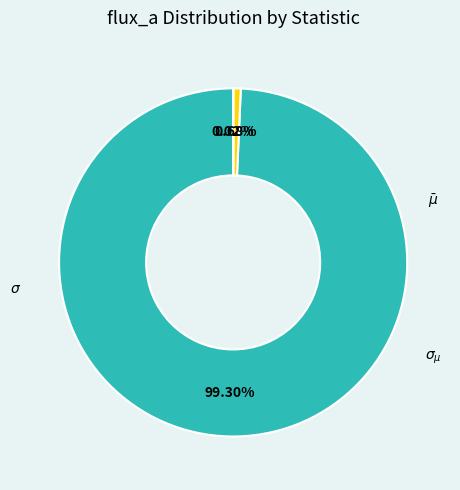

Between $\sigma_{\mu}$ and $\sigma$, which is larger?

$\sigma$